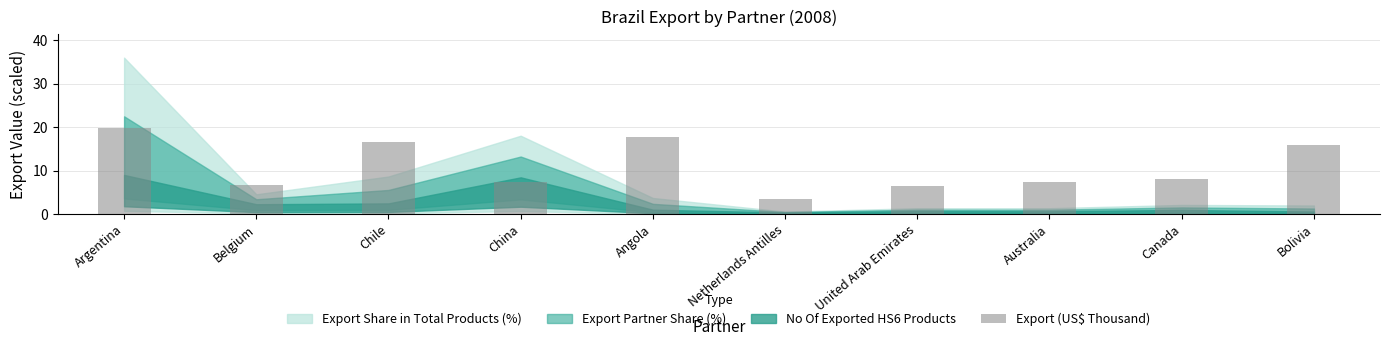

At which category does the chart reach its minimum across all series?

Netherlands Antilles